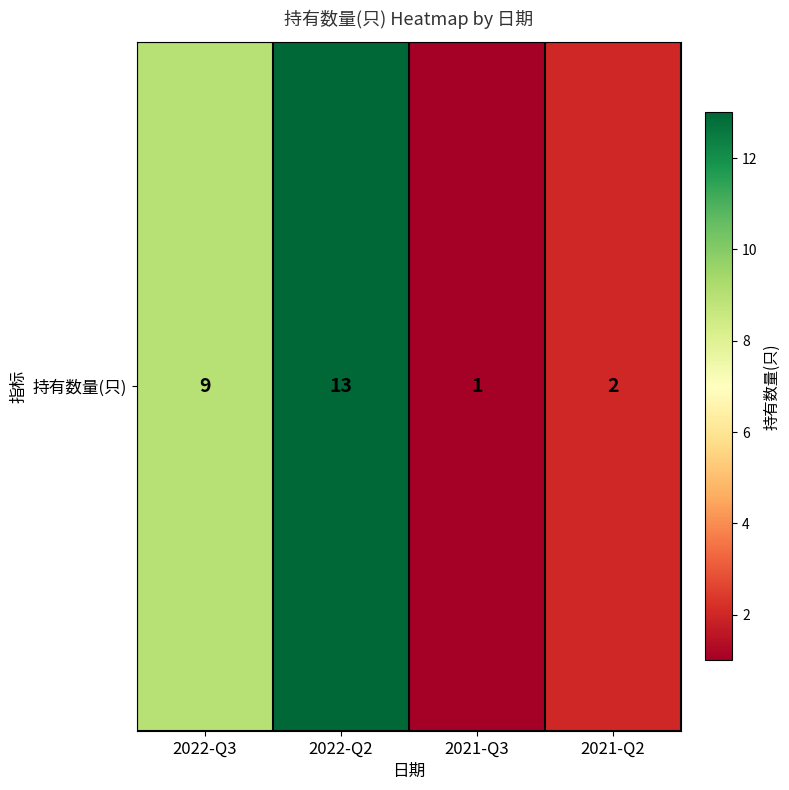

What is the difference between the second highest and minimum values?

8